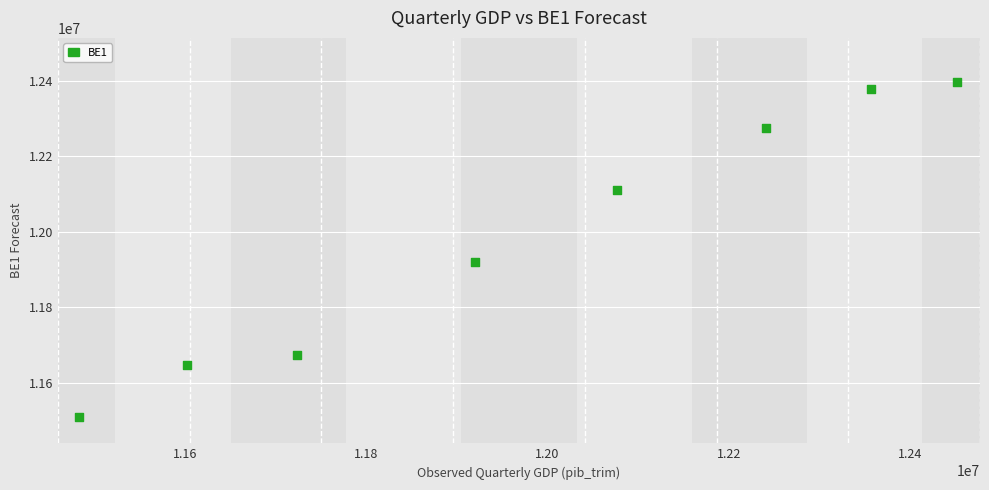

What Y value in the scatter plot is closest to 11951841?

11920158.0